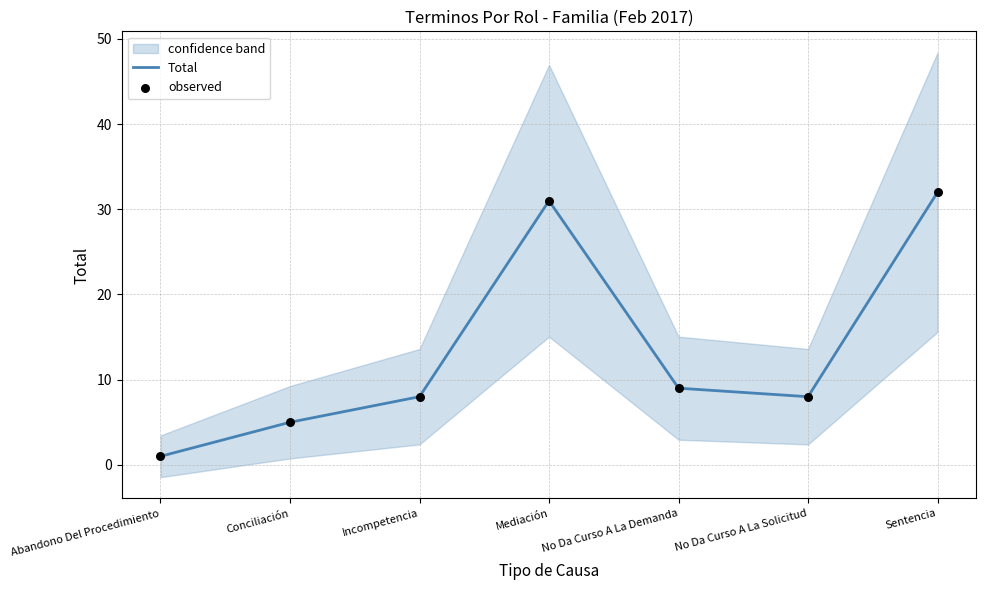

Which series has the largest total across all categories?

Total